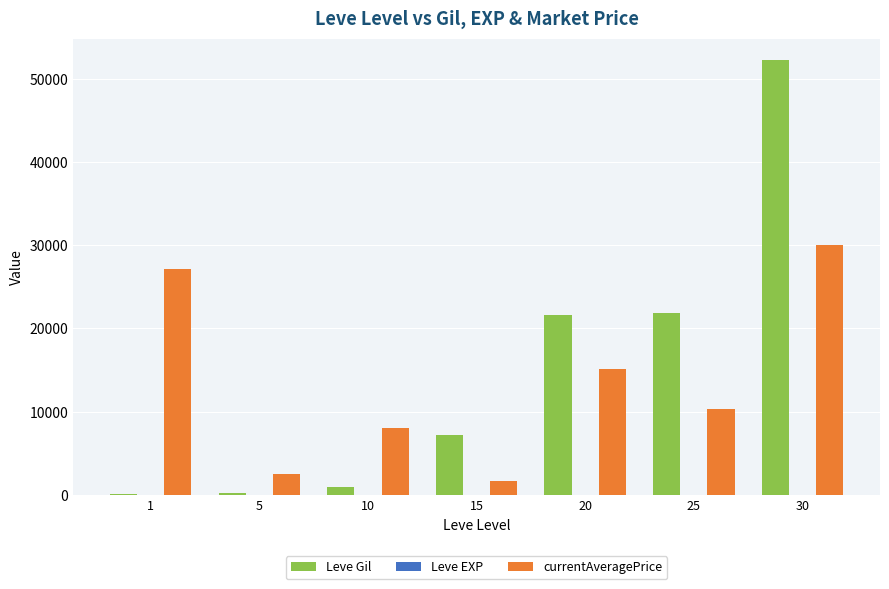

Between 5 and 15, which series saw the biggest shift?

Leve Gil